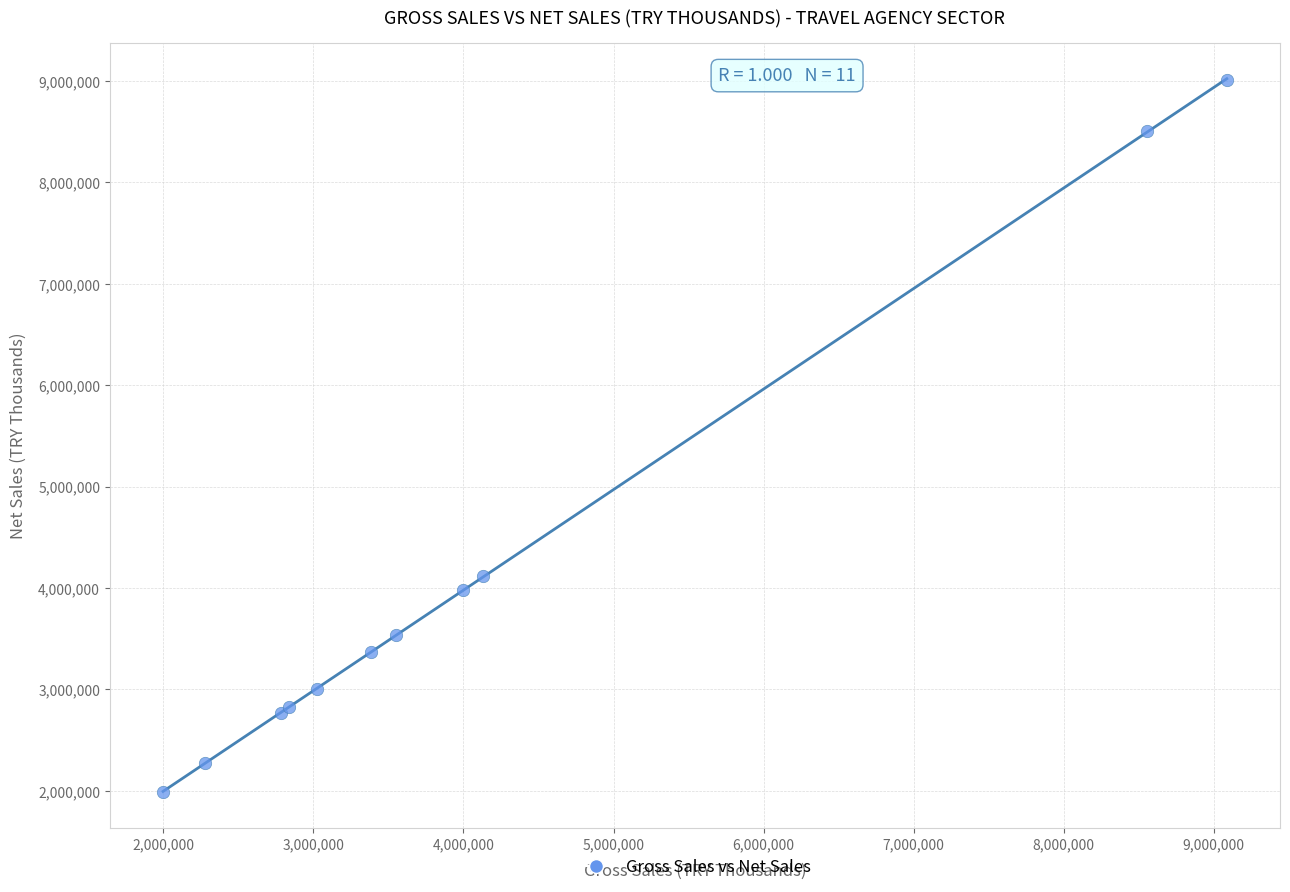

What Y value in the scatter plot is closest to 5498817?

4120378.6